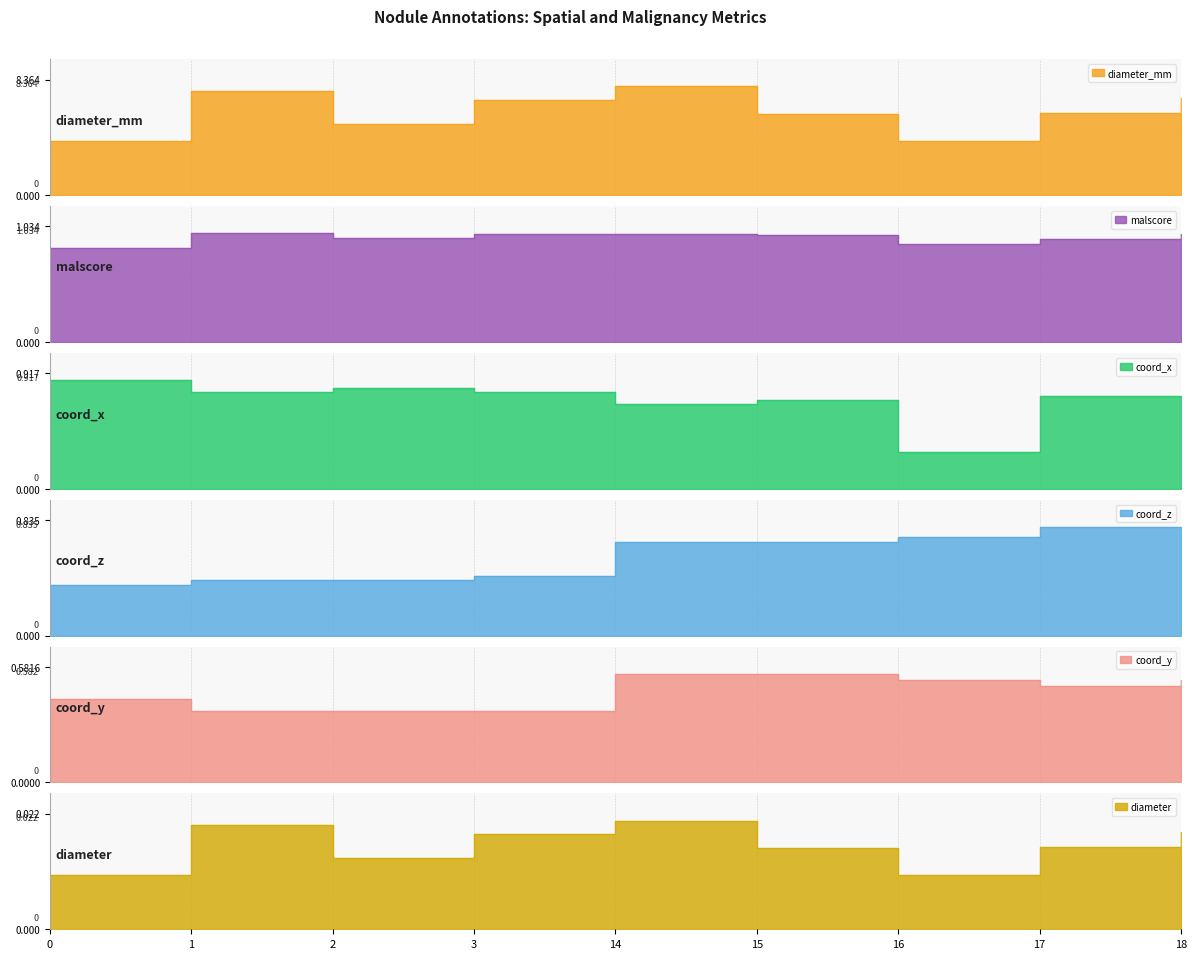

Rank the series by their maximum value, from lowest to highest.

diameter, coord_y, coord_z, coord_x, malscore, diameter_mm